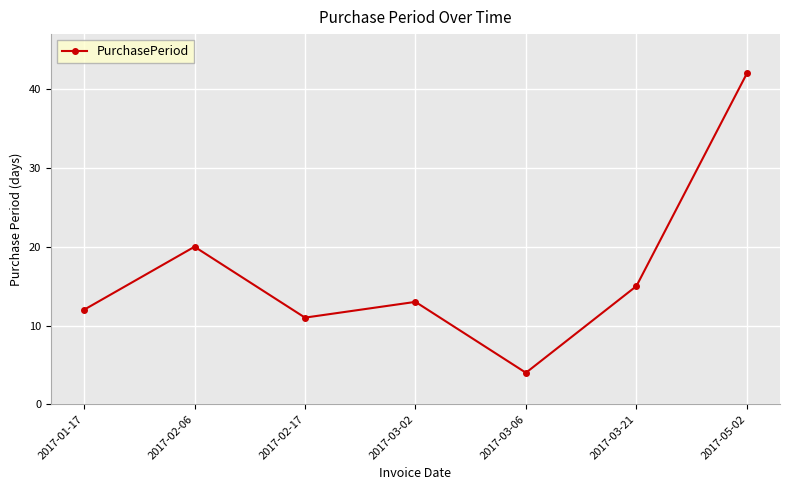

Where is the first local maximum?

2017-02-06